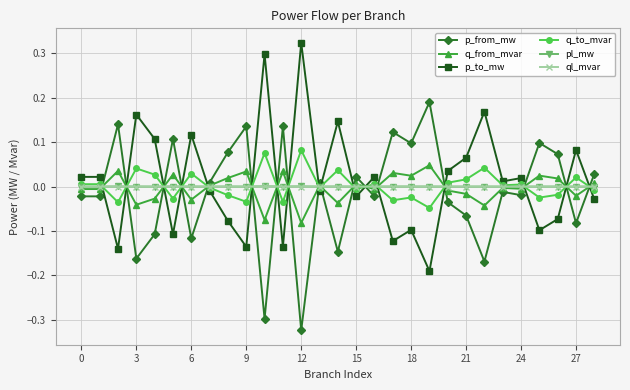

True or false: pl_mw has more than 1 interior local peaks.

True